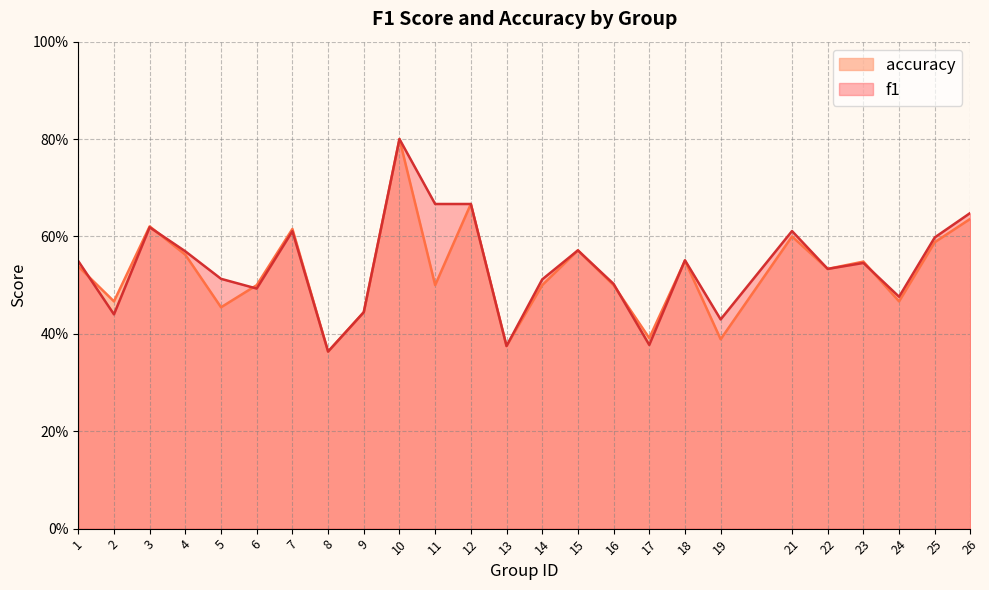

Does the chart have visible grid lines?

Yes